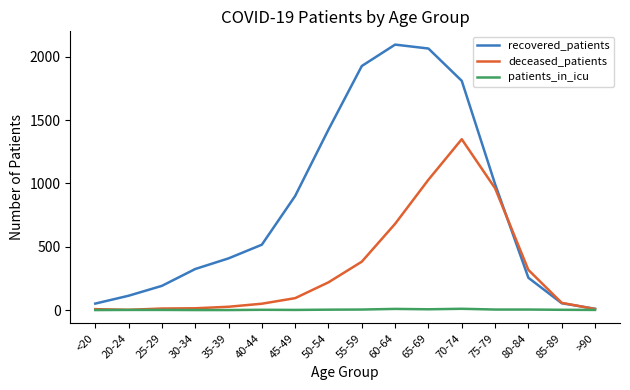

Rank the series at 60-64 from highest to lowest value.

recovered_patients, deceased_patients, patients_in_icu